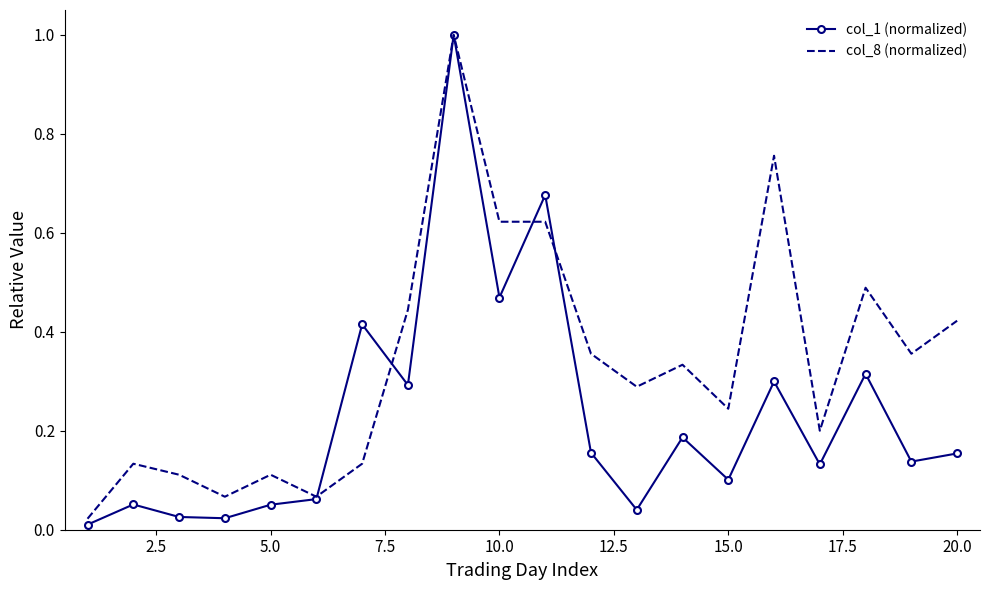

Which series has the largest range (max minus min)?

col_1 (normalized)